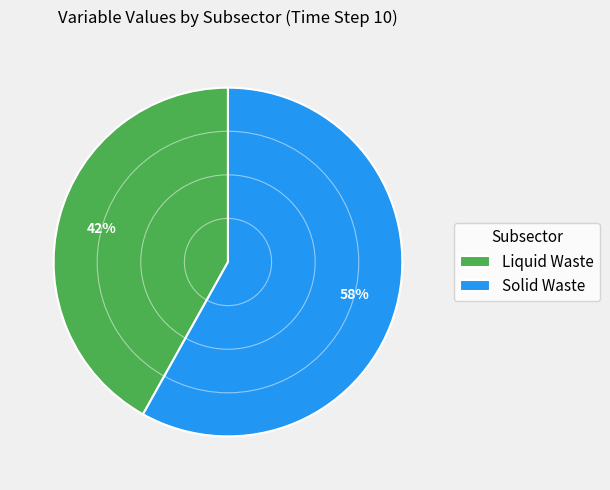

True or false: Liquid Waste accounts for 14% of the total.

False